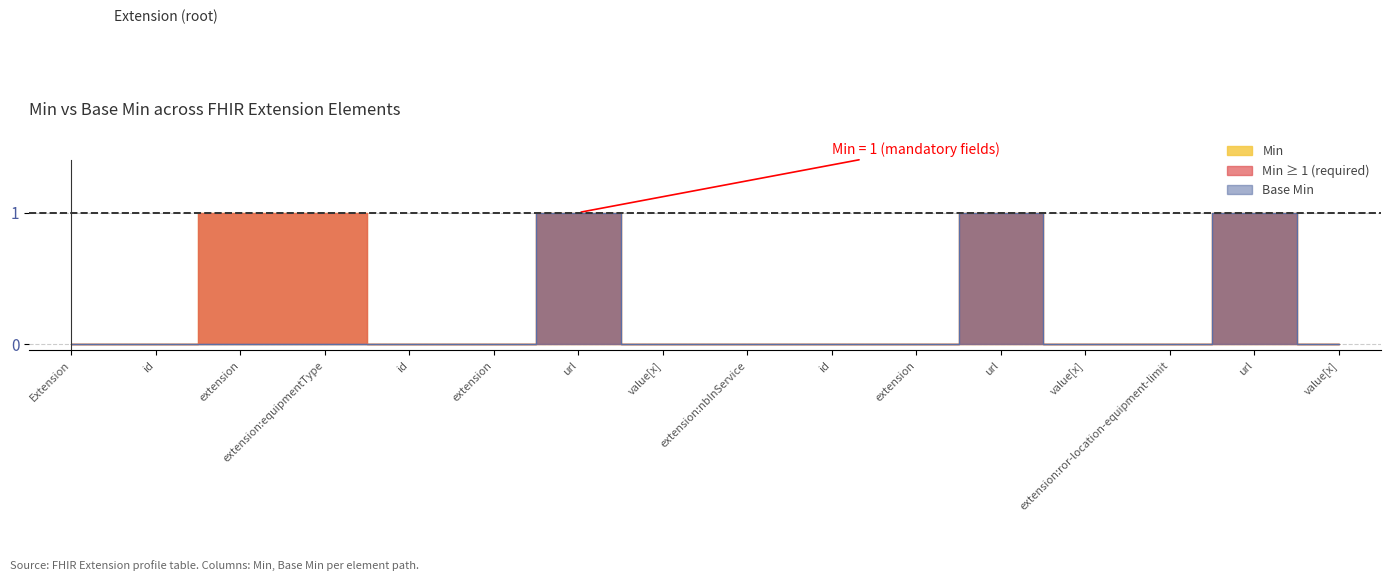

What is the label of the 7th point from the right?

id